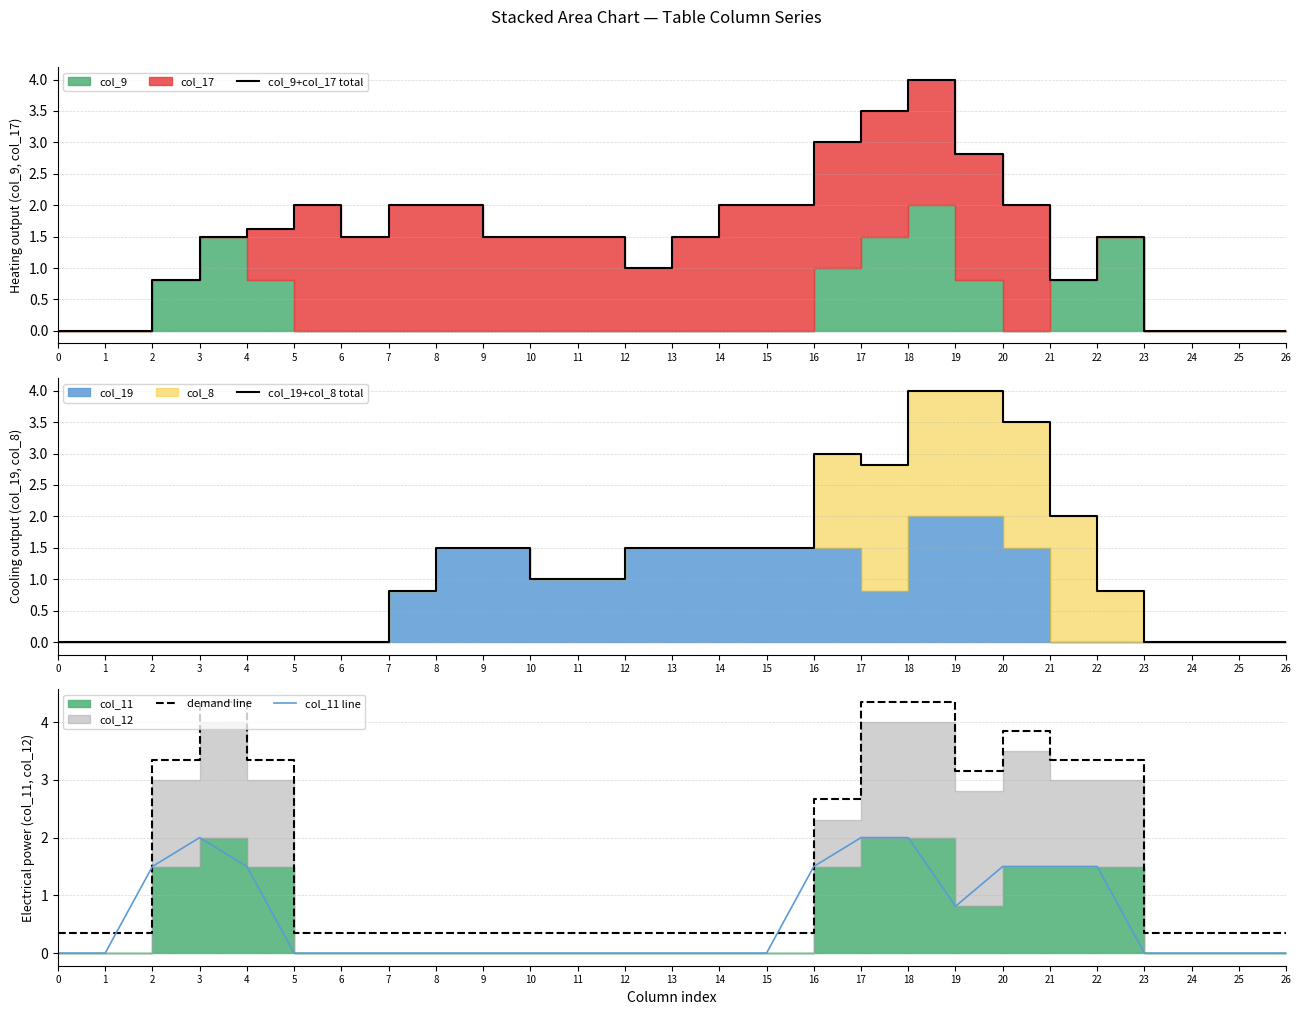

List the labels in order of col_11 line value, largest first.

3, 17, 18, 2, 4, 16, 20, 21, 22, 19, 0, 1, 5, 6, 7, 8, 9, 10, 11, 12, 13, 14, 15, 23, 24, 25, 26